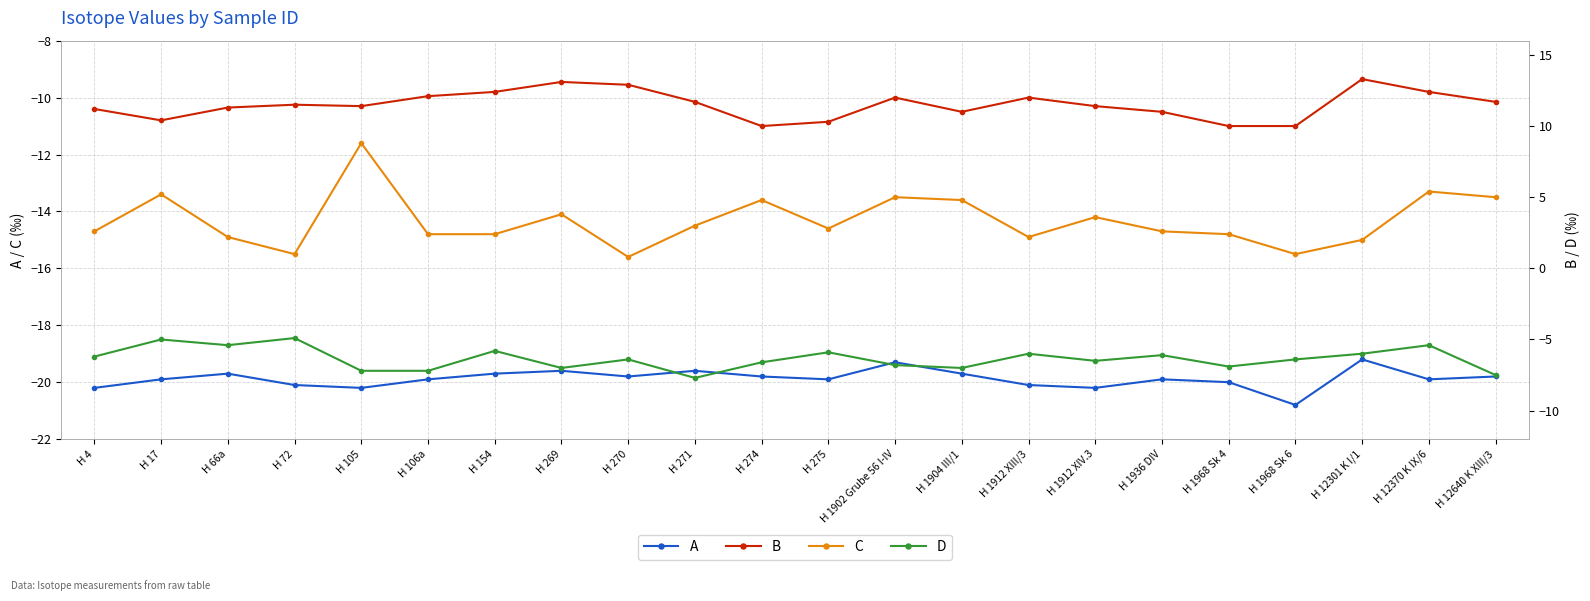

Reading right to left, transcribe all the data shown in this chart.

A: H 12640 K XIII/3=-19.8	H 12370 K IX/6=-19.9	H 12301 K I/1=-19.2	H 1968 Sk 6=-20.8	H 1968 Sk 4=-20.0	H 1936 DIV=-19.9	H 1912 XIV.3=-20.2	H 1912 XIII/3=-20.1	H 1904 III/1=-19.7	H 1902 Grube 56 I-IV=-19.3	H 275=-19.9	H 274=-19.8	H 271=-19.6	H 270=-19.8	H 269=-19.6	H 154=-19.7	H 106a=-19.9	H 105=-20.2	H 72=-20.1	H 66a=-19.7	H 17=-19.9	H 4=-20.2
C: H 12640 K XIII/3=-13.5	H 12370 K IX/6=-13.3	H 12301 K I/1=-15.0	H 1968 Sk 6=-15.5	H 1968 Sk 4=-14.8	H 1936 DIV=-14.7	H 1912 XIV.3=-14.2	H 1912 XIII/3=-14.9	H 1904 III/1=-13.6	H 1902 Grube 56 I-IV=-13.5	H 275=-14.6	H 274=-13.6	H 271=-14.5	H 270=-15.6	H 269=-14.1	H 154=-14.8	H 106a=-14.8	H 105=-11.6	H 72=-15.5	H 66a=-14.9	H 17=-13.4	H 4=-14.7
B: H 12640 K XIII/3=11.7	H 12370 K IX/6=12.4	H 12301 K I/1=13.3	H 1968 Sk 6=10.0	H 1968 Sk 4=10.0	H 1936 DIV=11.0	H 1912 XIV.3=11.4	H 1912 XIII/3=12.0	H 1904 III/1=11.0	H 1902 Grube 56 I-IV=12.0	H 275=10.3	H 274=10.0	H 271=11.7	H 270=12.9	H 269=13.1	H 154=12.4	H 106a=12.1	H 105=11.4	H 72=11.5	H 66a=11.3	H 17=10.4	H 4=11.2
D: H 12640 K XIII/3=-7.5	H 12370 K IX/6=-5.4	H 12301 K I/1=-6.0	H 1968 Sk 6=-6.4	H 1968 Sk 4=-6.9	H 1936 DIV=-6.1	H 1912 XIV.3=-6.5	H 1912 XIII/3=-6.0	H 1904 III/1=-7.0	H 1902 Grube 56 I-IV=-6.8	H 275=-5.9	H 274=-6.6	H 271=-7.7	H 270=-6.4	H 269=-7.0	H 154=-5.8	H 106a=-7.2	H 105=-7.2	H 72=-4.9	H 66a=-5.4	H 17=-5.0	H 4=-6.2